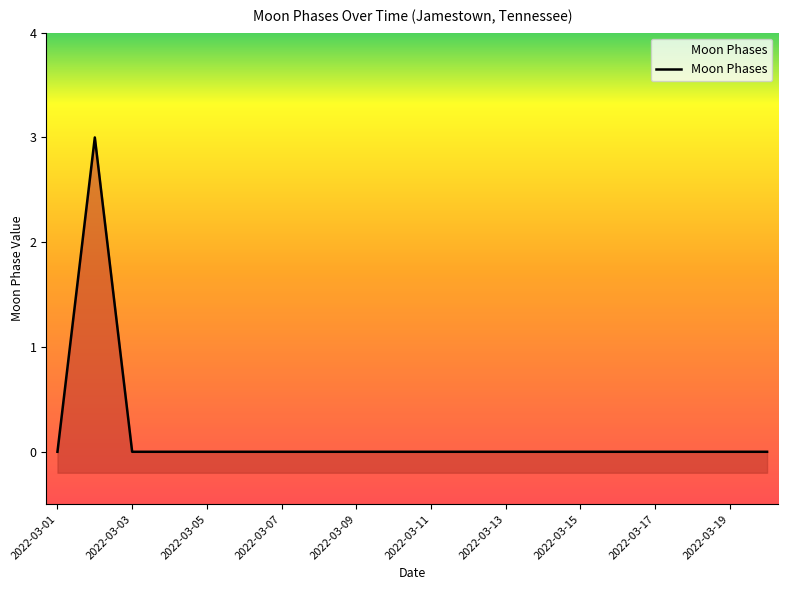

How many points are higher than both their immediate neighbors (excluding endpoints)?

1